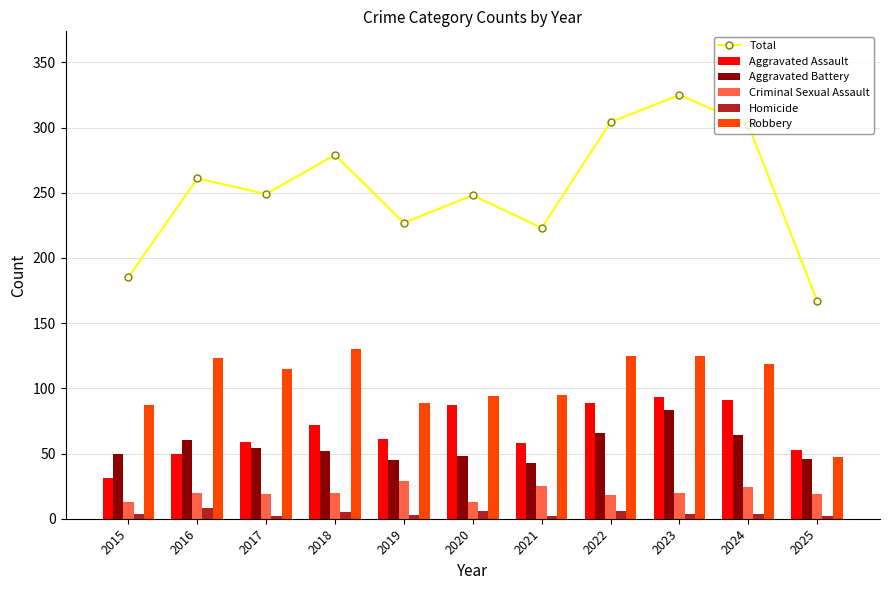

What is the minimum value for Robbery?

47